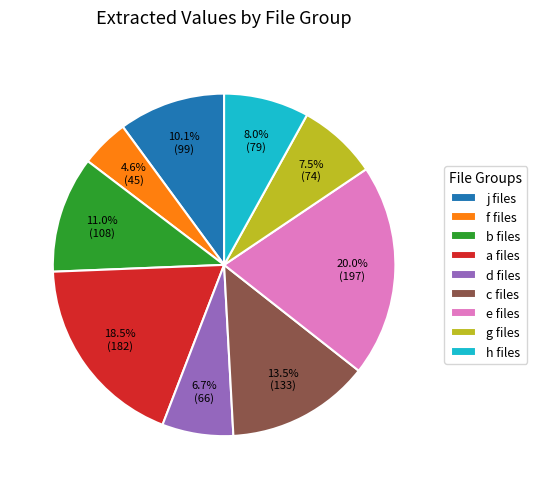

What is the ratio of the value at h files to the value at a files?

0.4